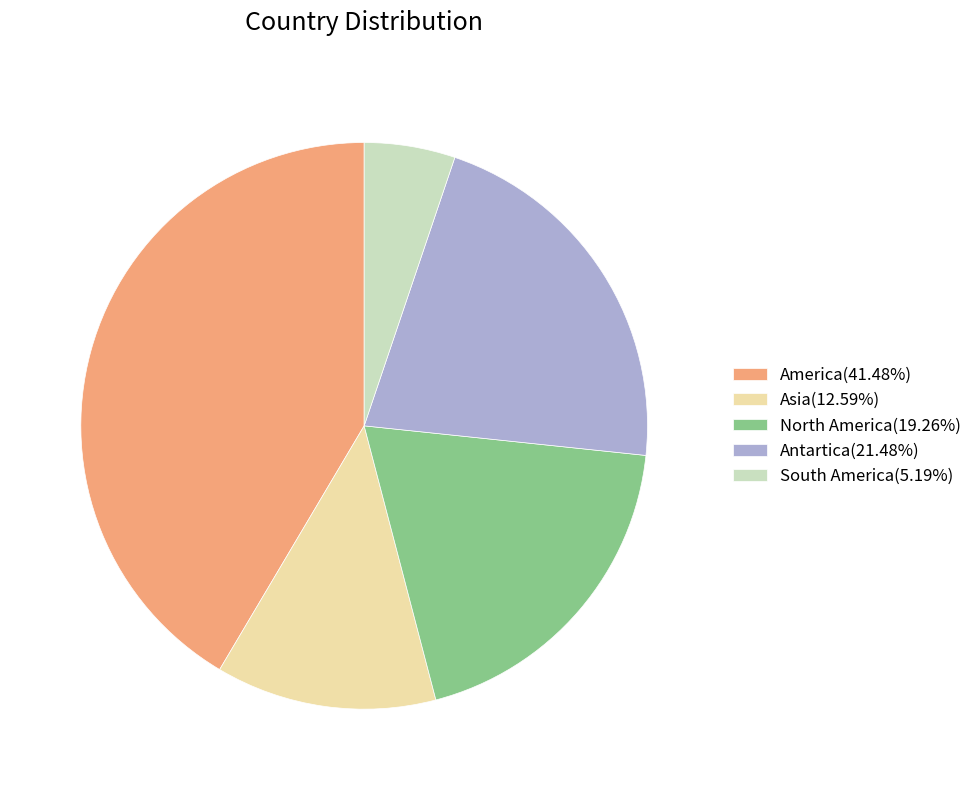

The America slice represents 29% of the pie. True or false?

False